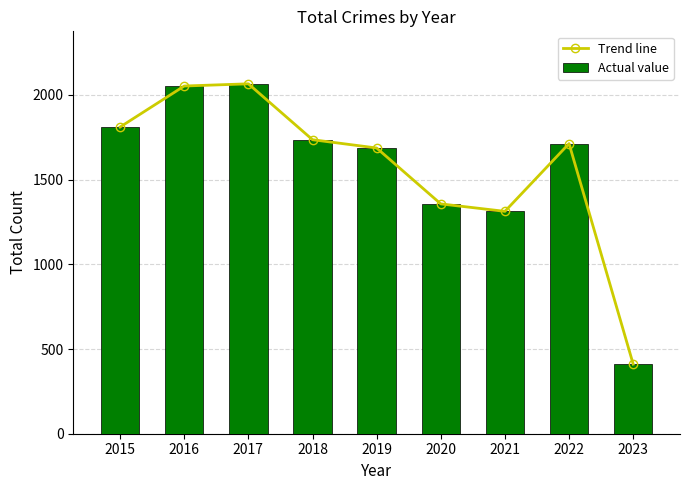

The value of Trend line at 2022 is 2830. True or false?

False